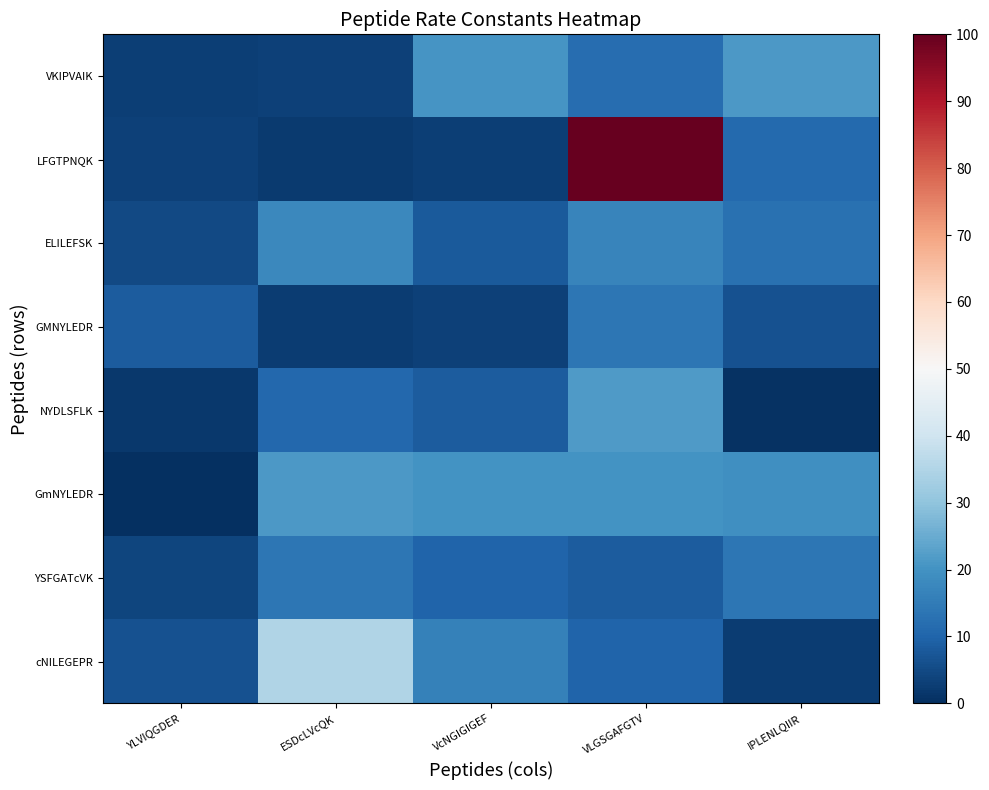

Which series has the largest range (max minus min)?

LFGTPNQK